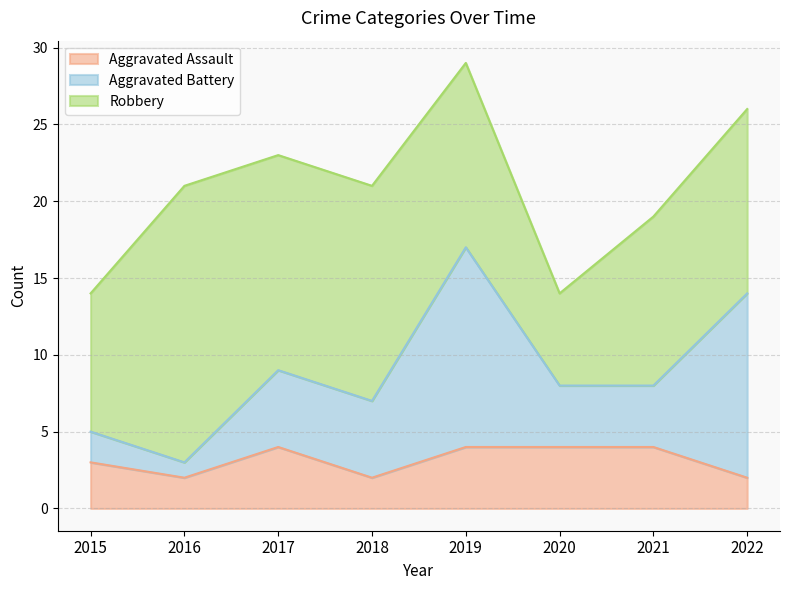

Count the Aggravated Assault values in the range 2 to 4.

8